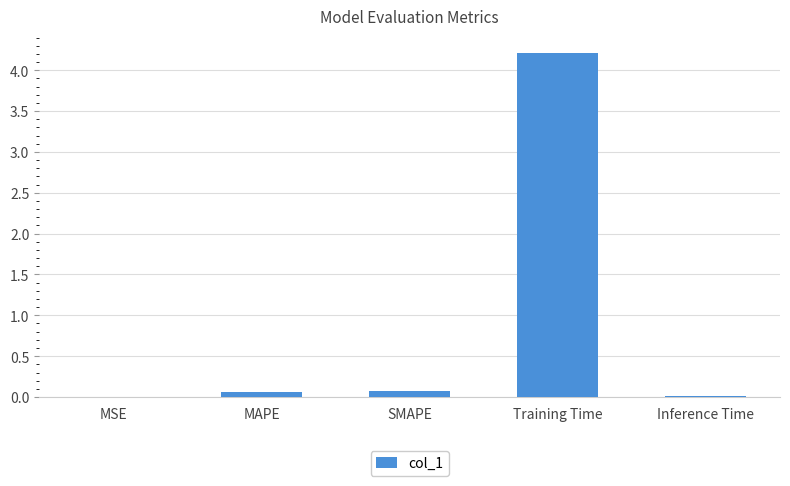

Between MSE and MAPE, which is larger?

MAPE